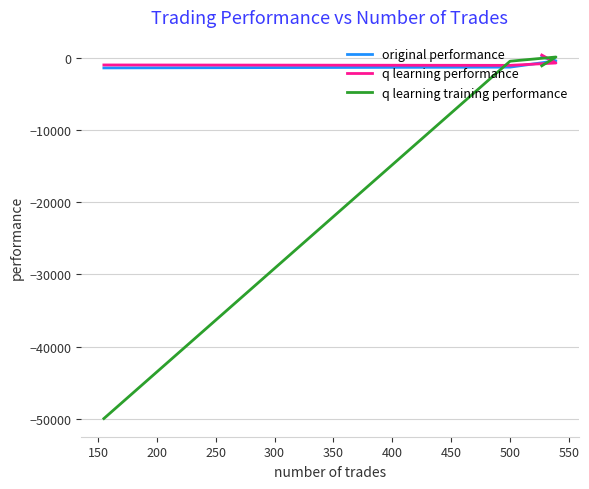

The original performance series shows -1905.5 at 500. True or false?

False